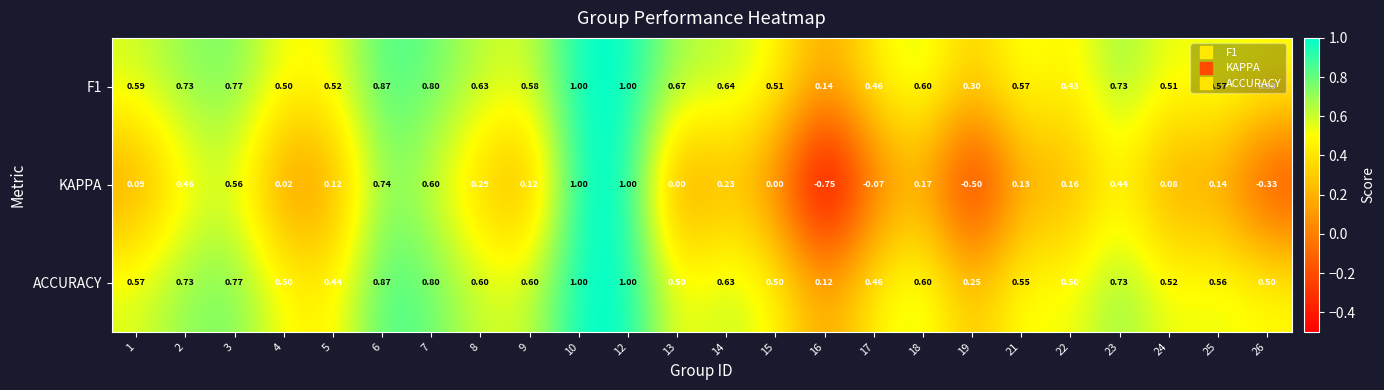

Is the value of ACCURACY at 26 greater than the value of KAPPA at 19?

Yes